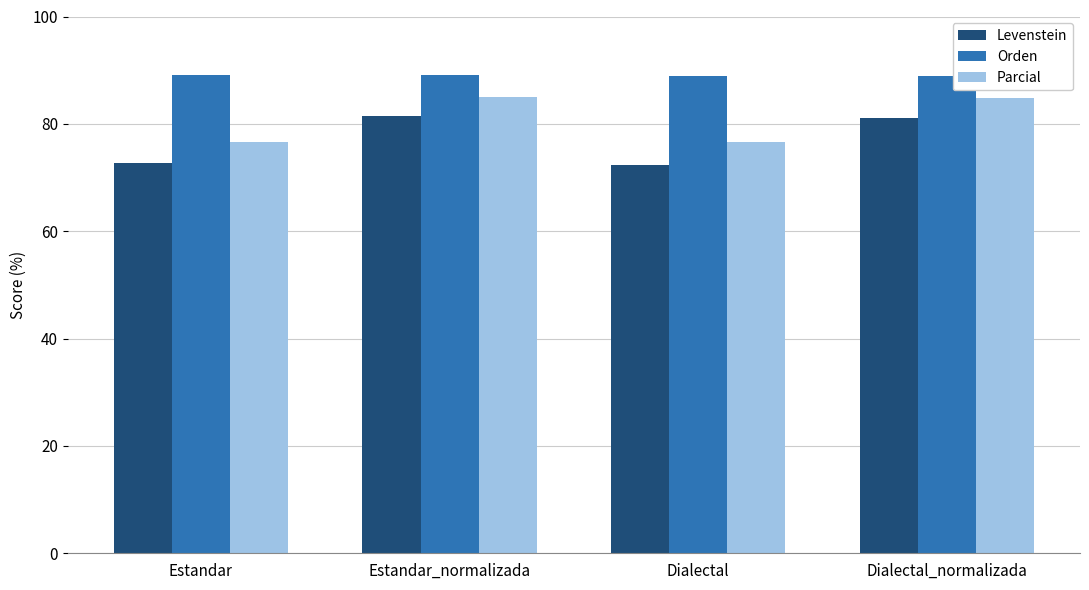

Rank the series at Dialectal from lowest to highest value.

Levenstein, Parcial, Orden